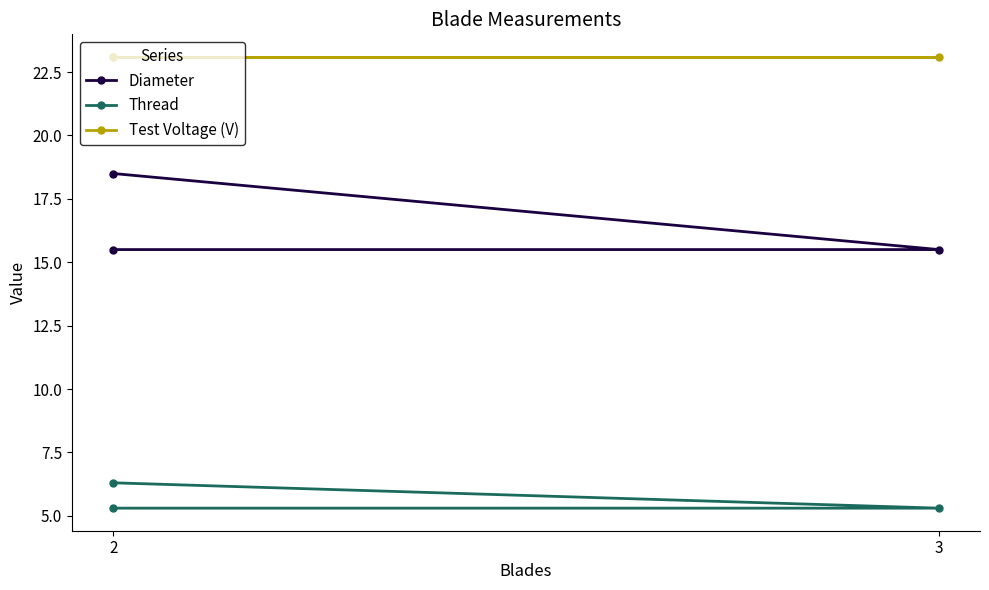

At 2, list the series in order from smallest to largest.

Thread, Diameter, Test Voltage (V)